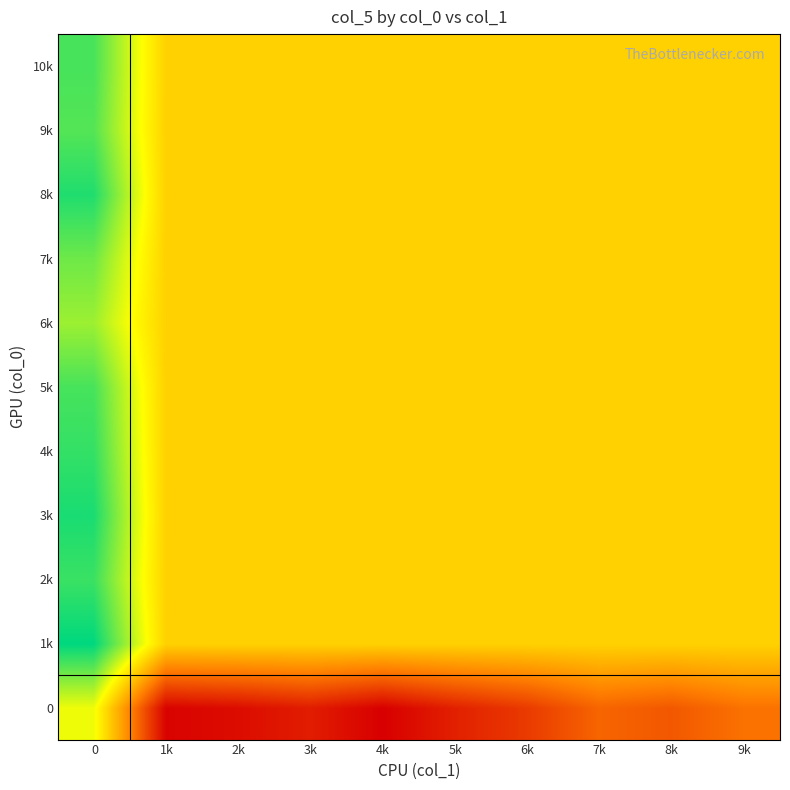

List the series in order of their peak value, lowest first.

0, 6k, 7k, 9k, 5k, 10k, 2k, 4k, 8k, 3k, 1k